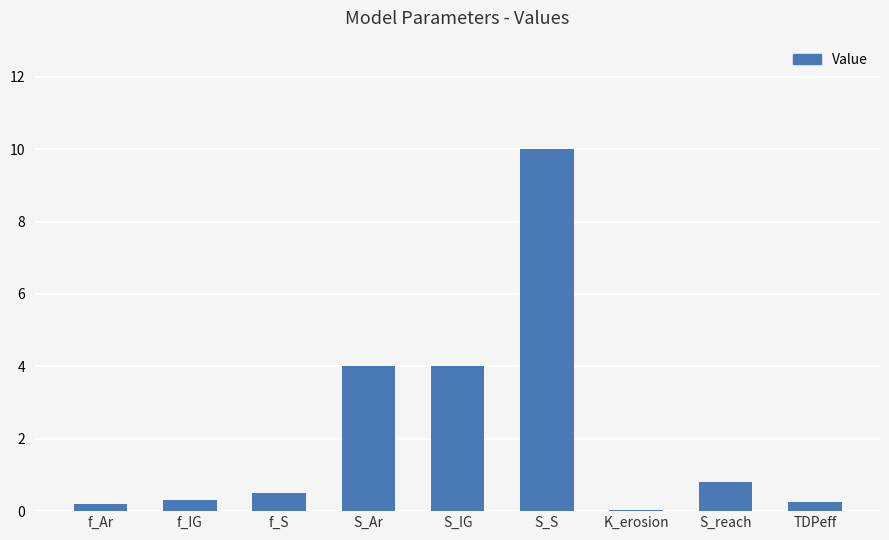

The chart shows a value of 17.2 at S_S. True or false?

False